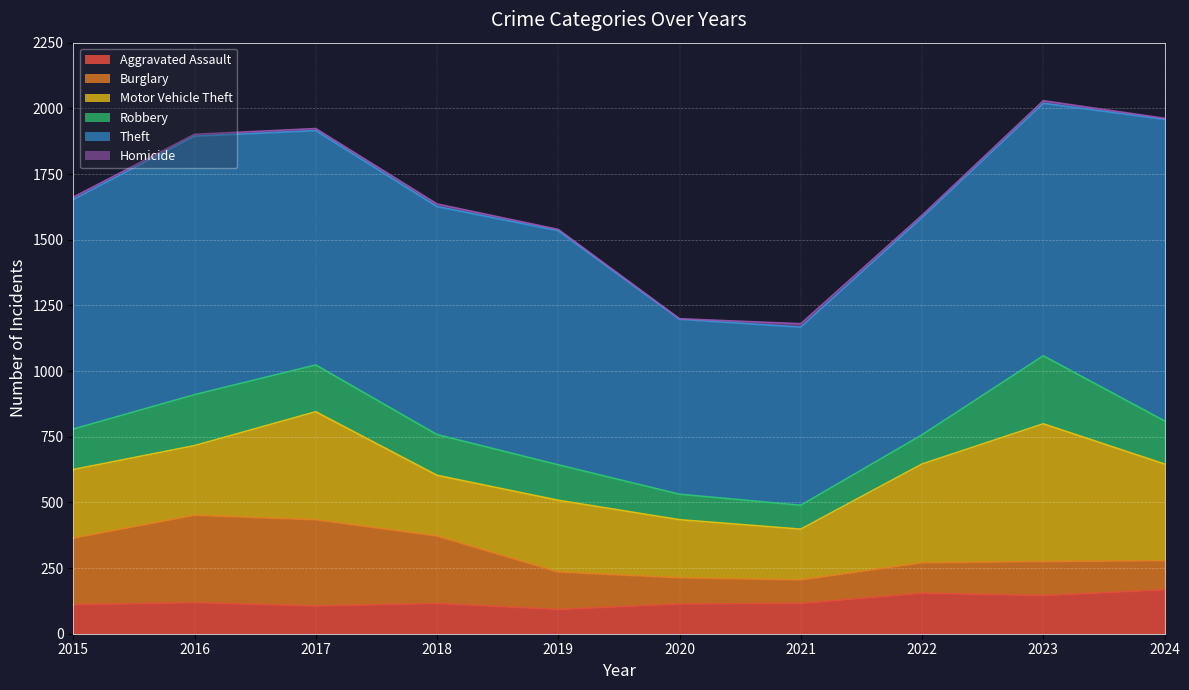

Which category has the highest value across all series?

2024